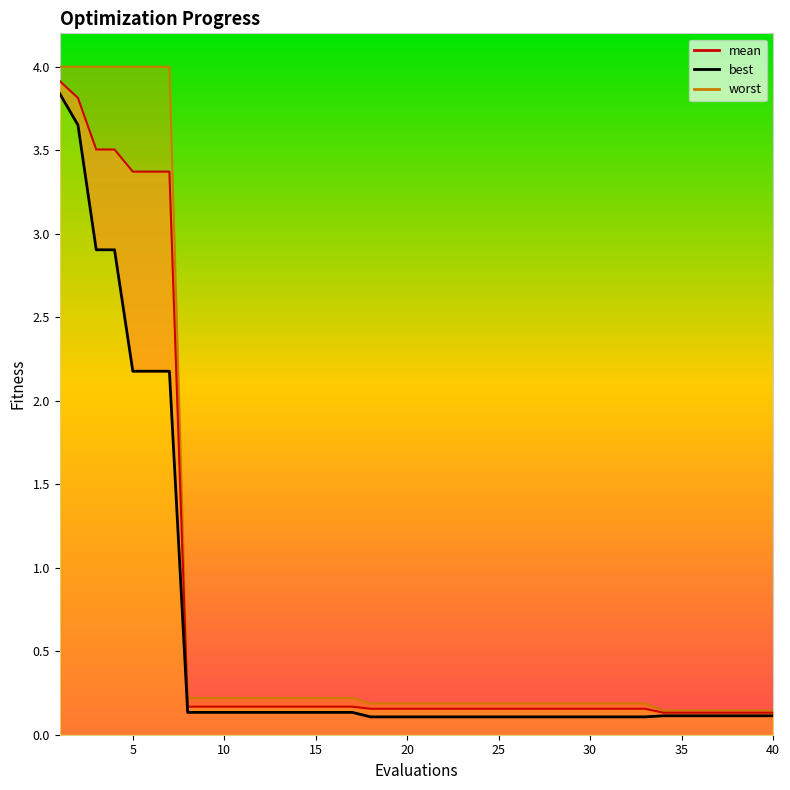

Which series has the widest spread of values?

worst line